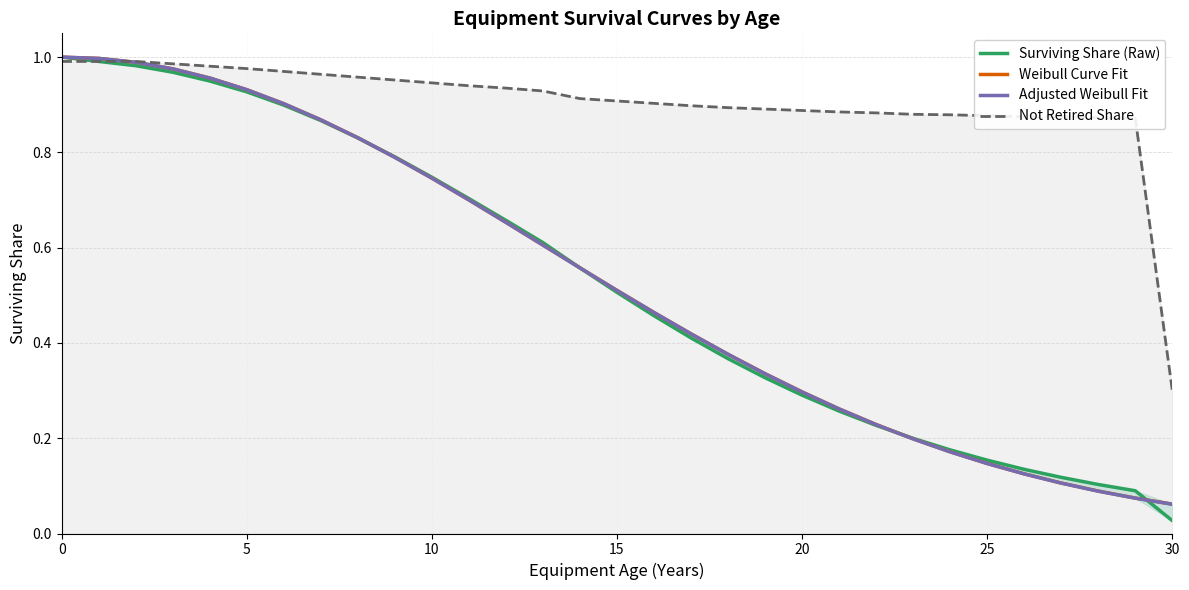

Where is Not Retired Share nearest to the value 0?

30